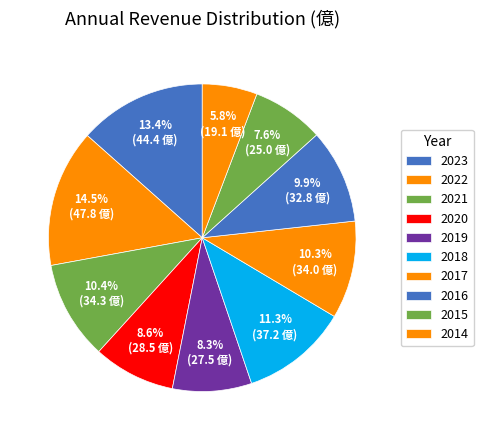

True or false: 2020 accounts for 9% of the total.

True